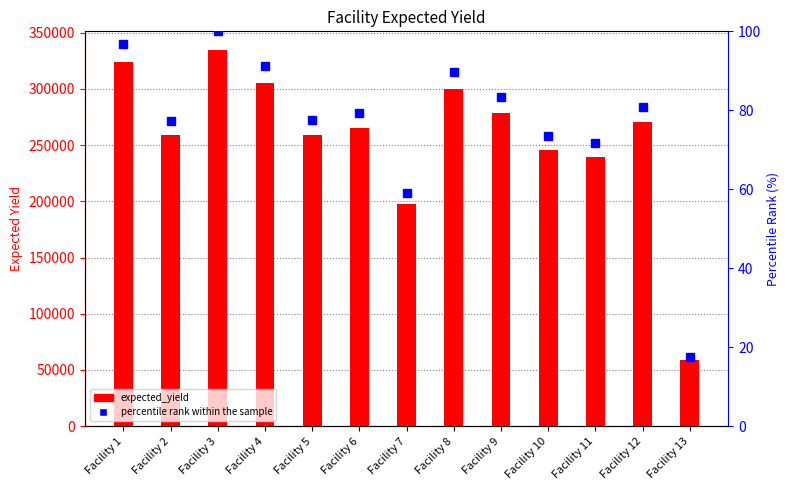

Read the expected_yield value at Facility 7.

197264.0